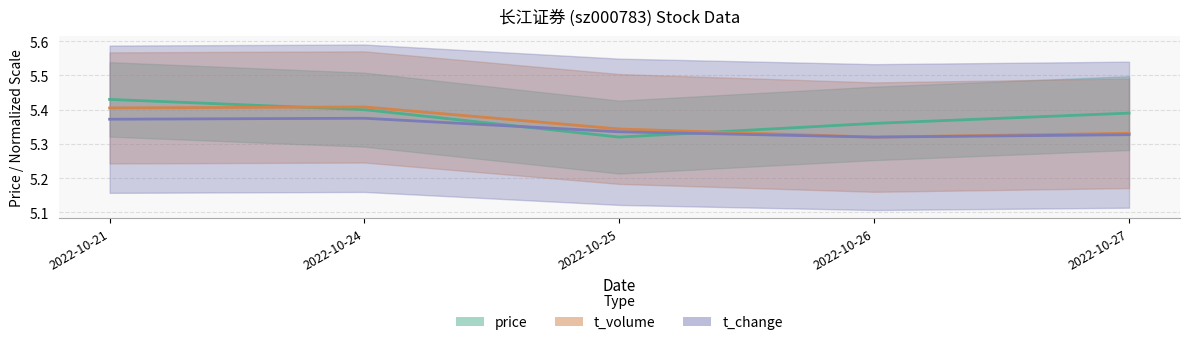

At how many categories does at least one series exceed 5?

5